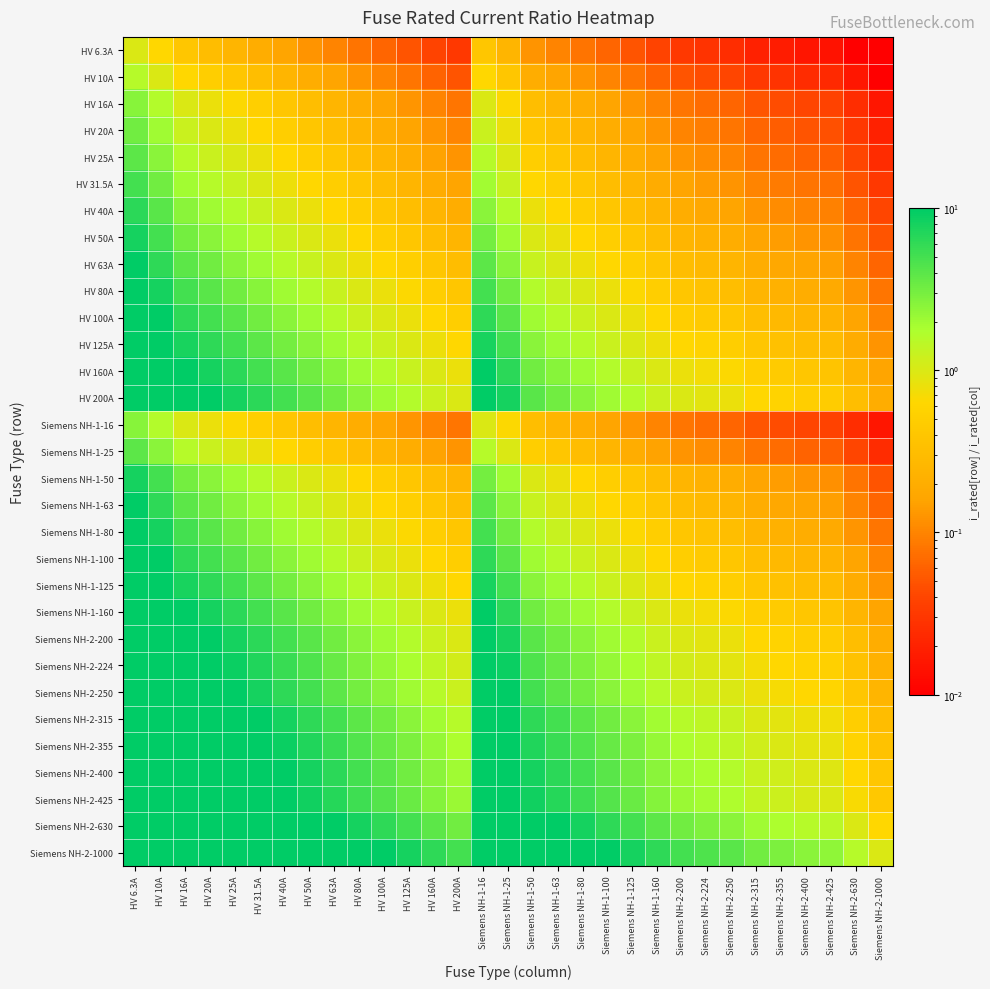

Between Siemens NH-1-50 and Siemens NH-2-1000, which is larger?

Siemens NH-1-50